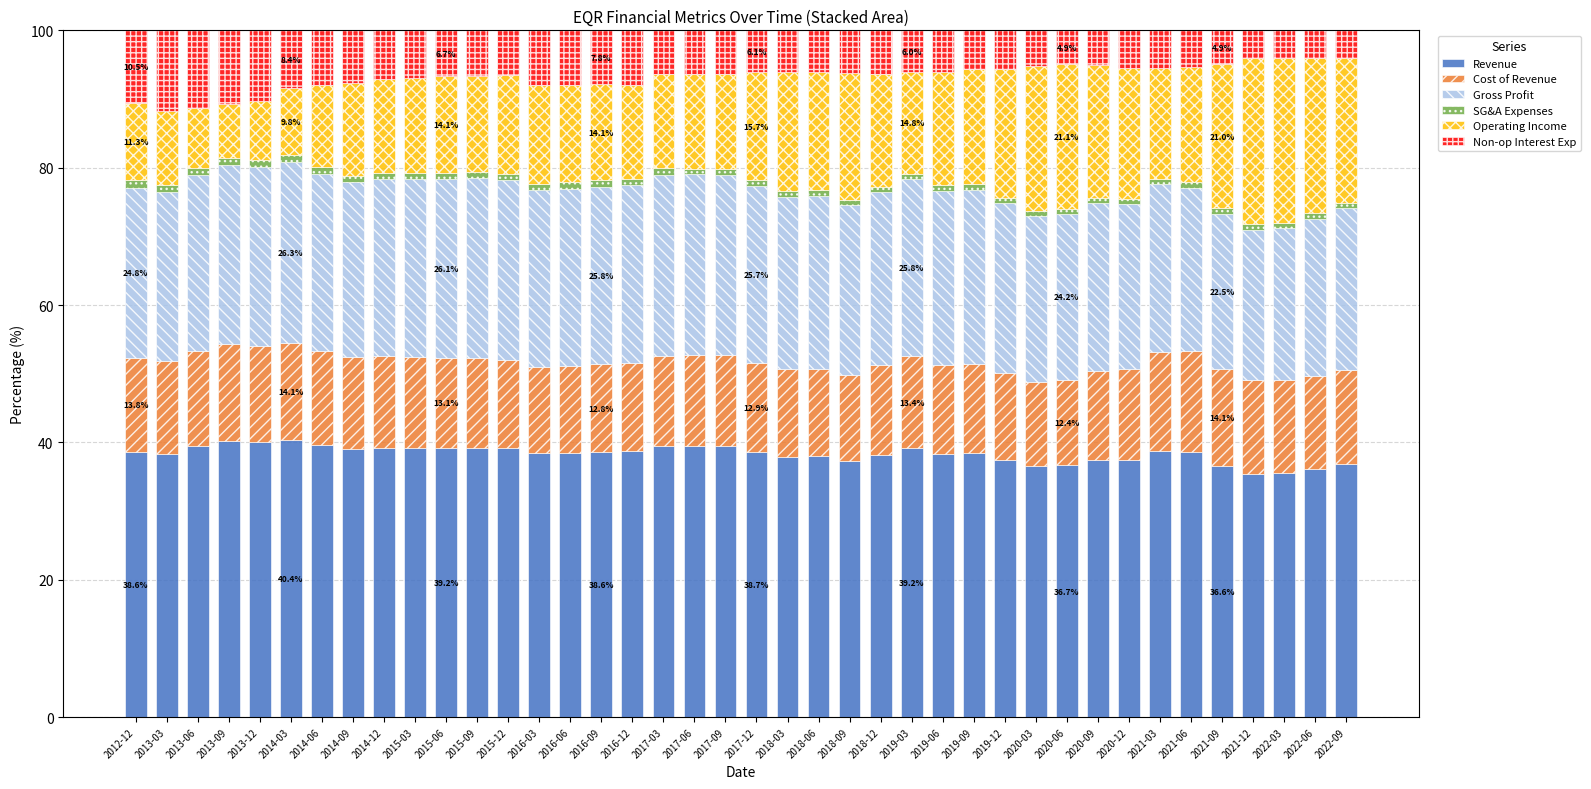

What is the difference between the Revenue values at 2013-09 and 2017-12?

1.5